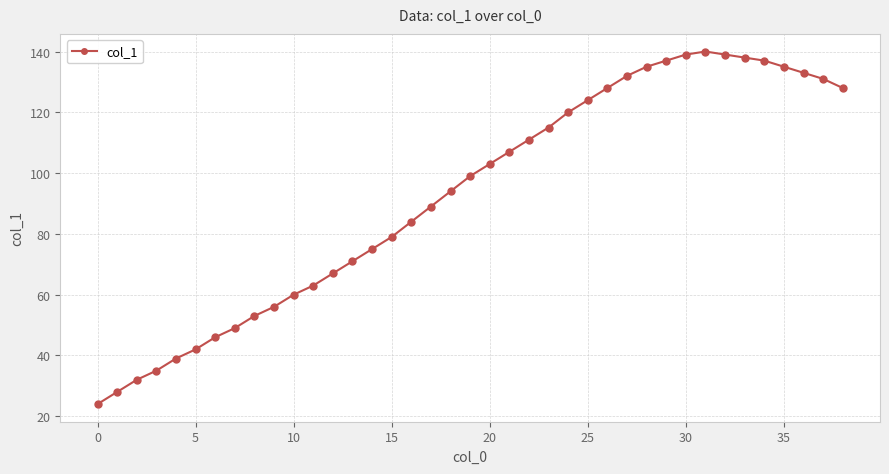

What is the difference between the maximum and minimum values?

116